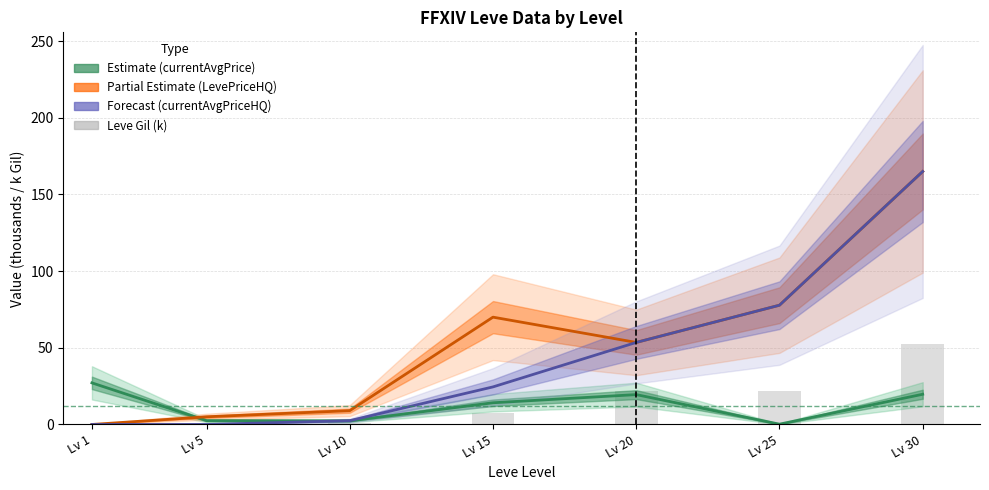

What is the value of the currentAveragePrice (est.) bar at the 3rd from the left?

2.3